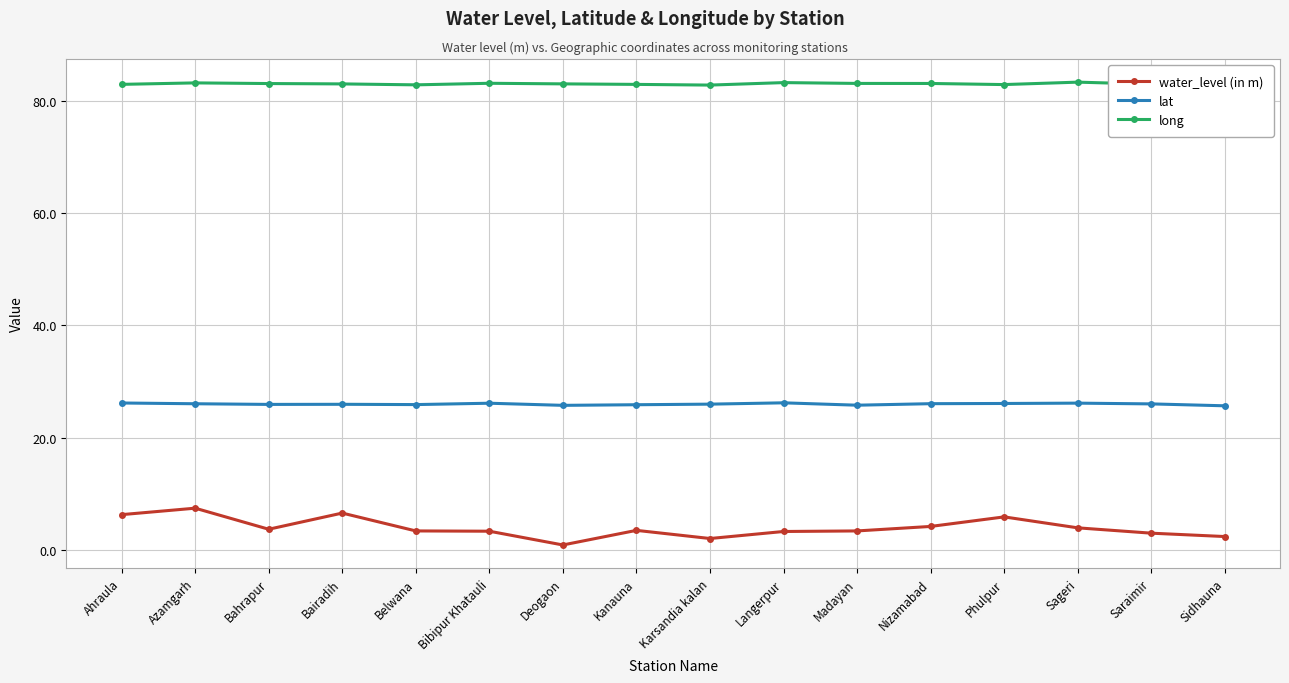

What is the maximum value for lat?

26.2